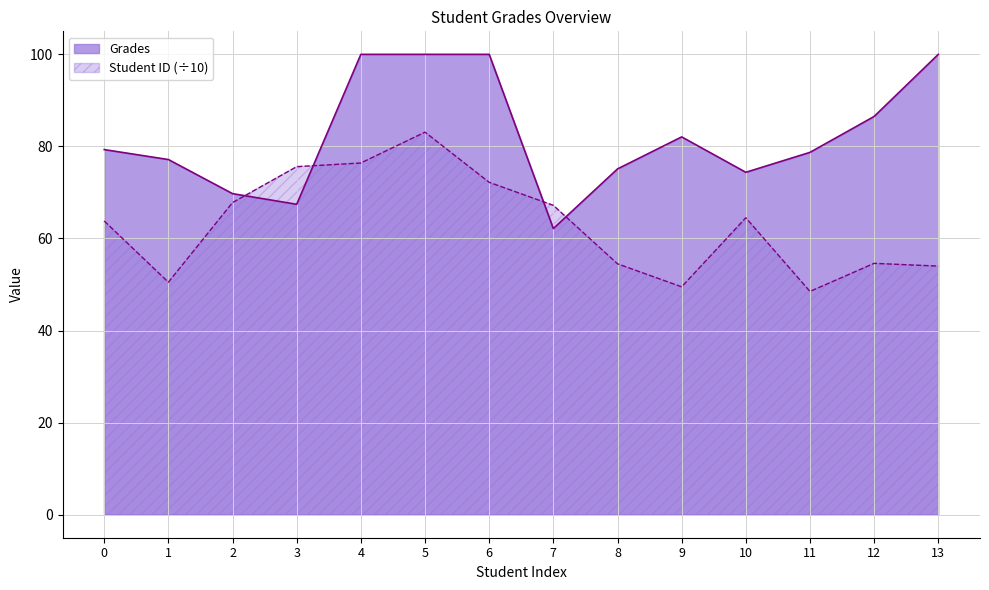

At which category is the sum across all series the highest?

5